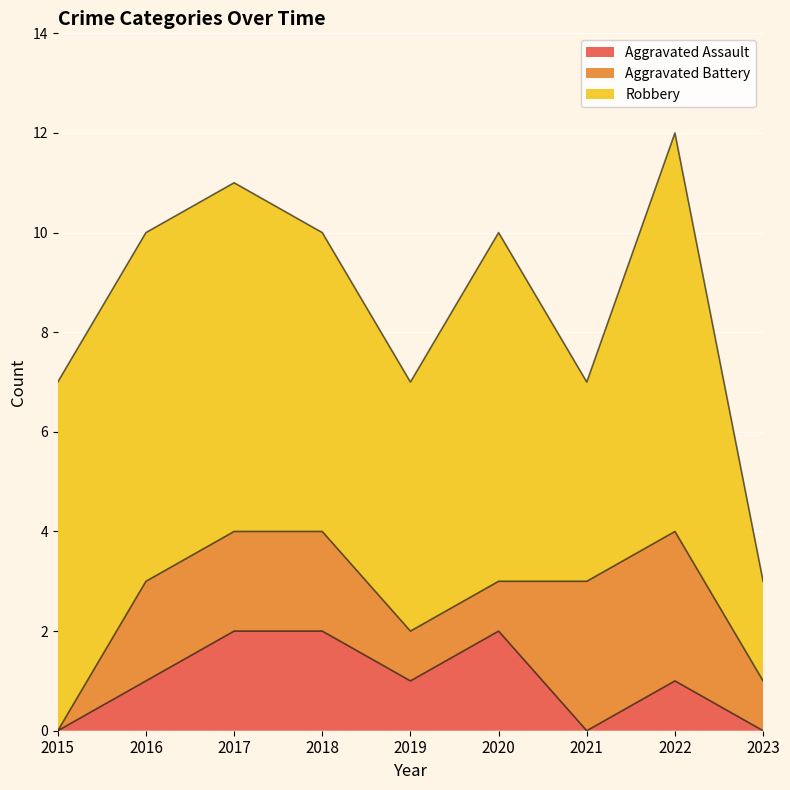

Where is Aggravated Battery nearest to the value 1?

2019